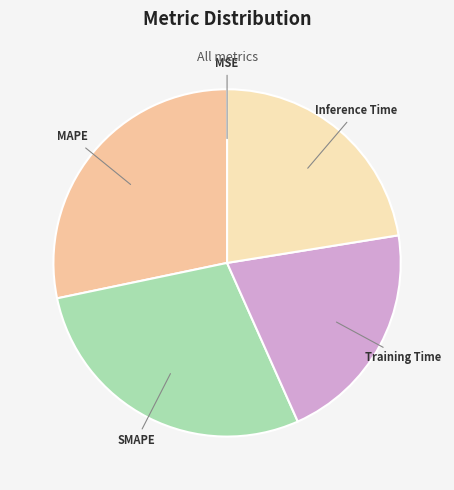

Do MAPE and SMAPE together represent more than half of the pie?

Yes